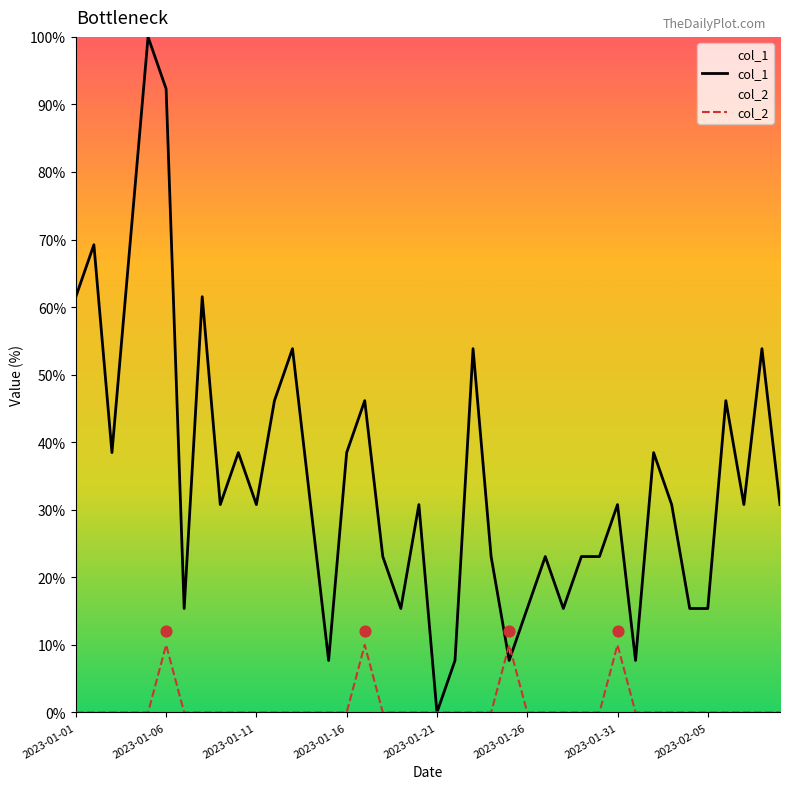

What is the total value across all series at 24?

17.7